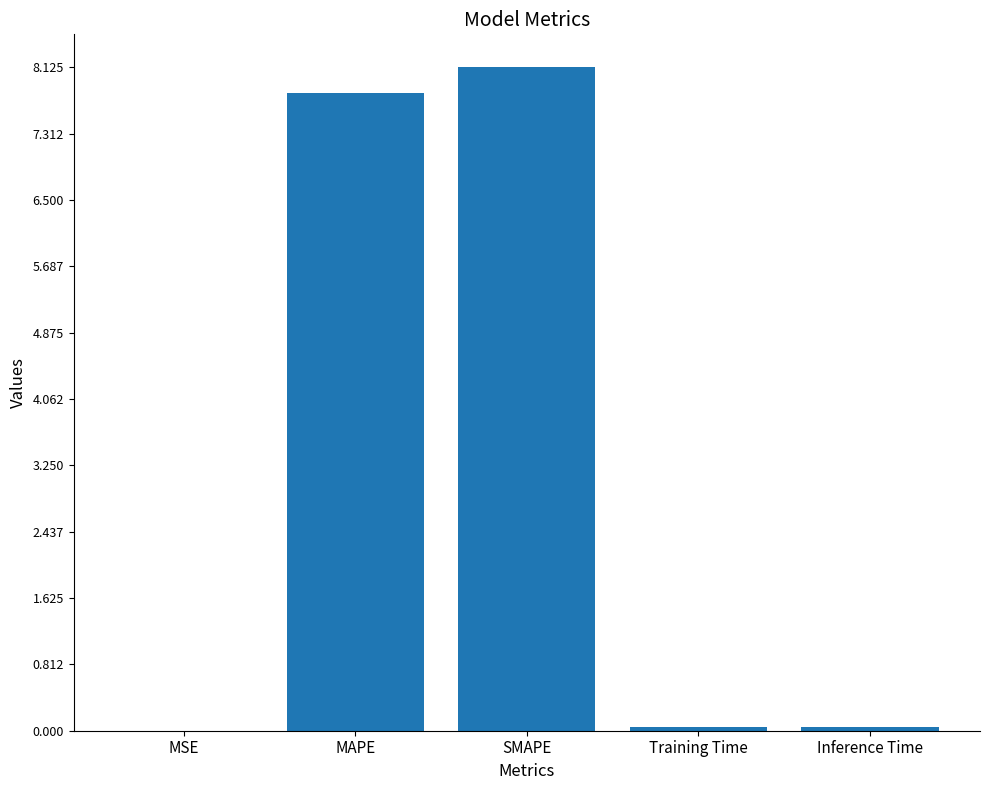

The chart shows a value of 14.2 at SMAPE. True or false?

False